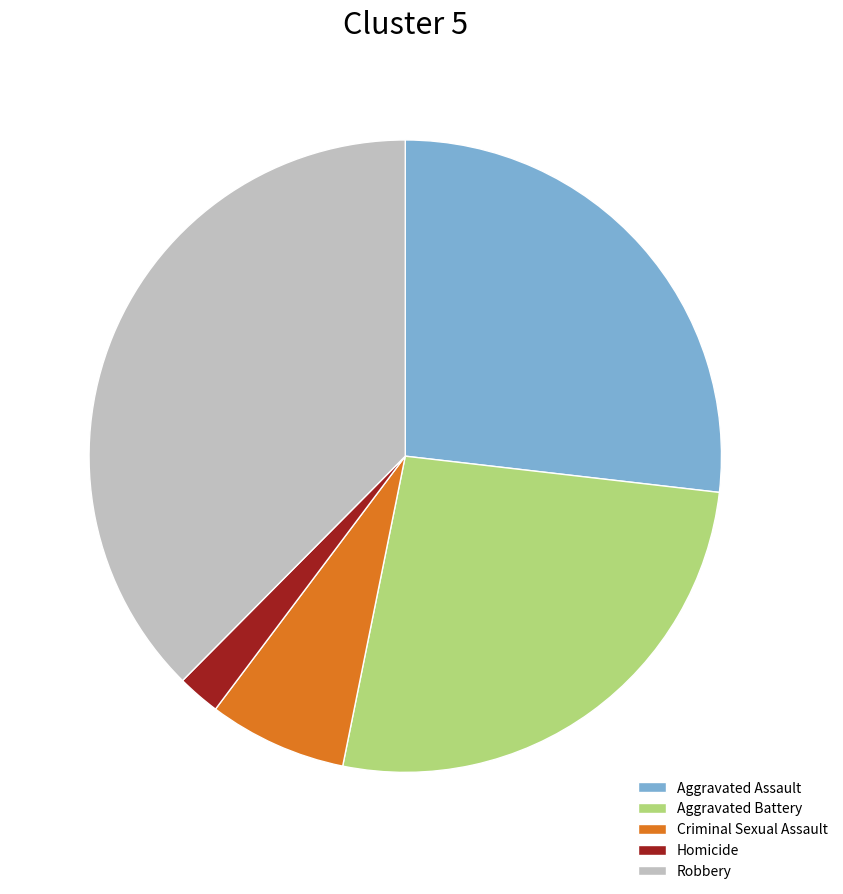

True or false: Aggravated Battery accounts for 20% of the total.

False